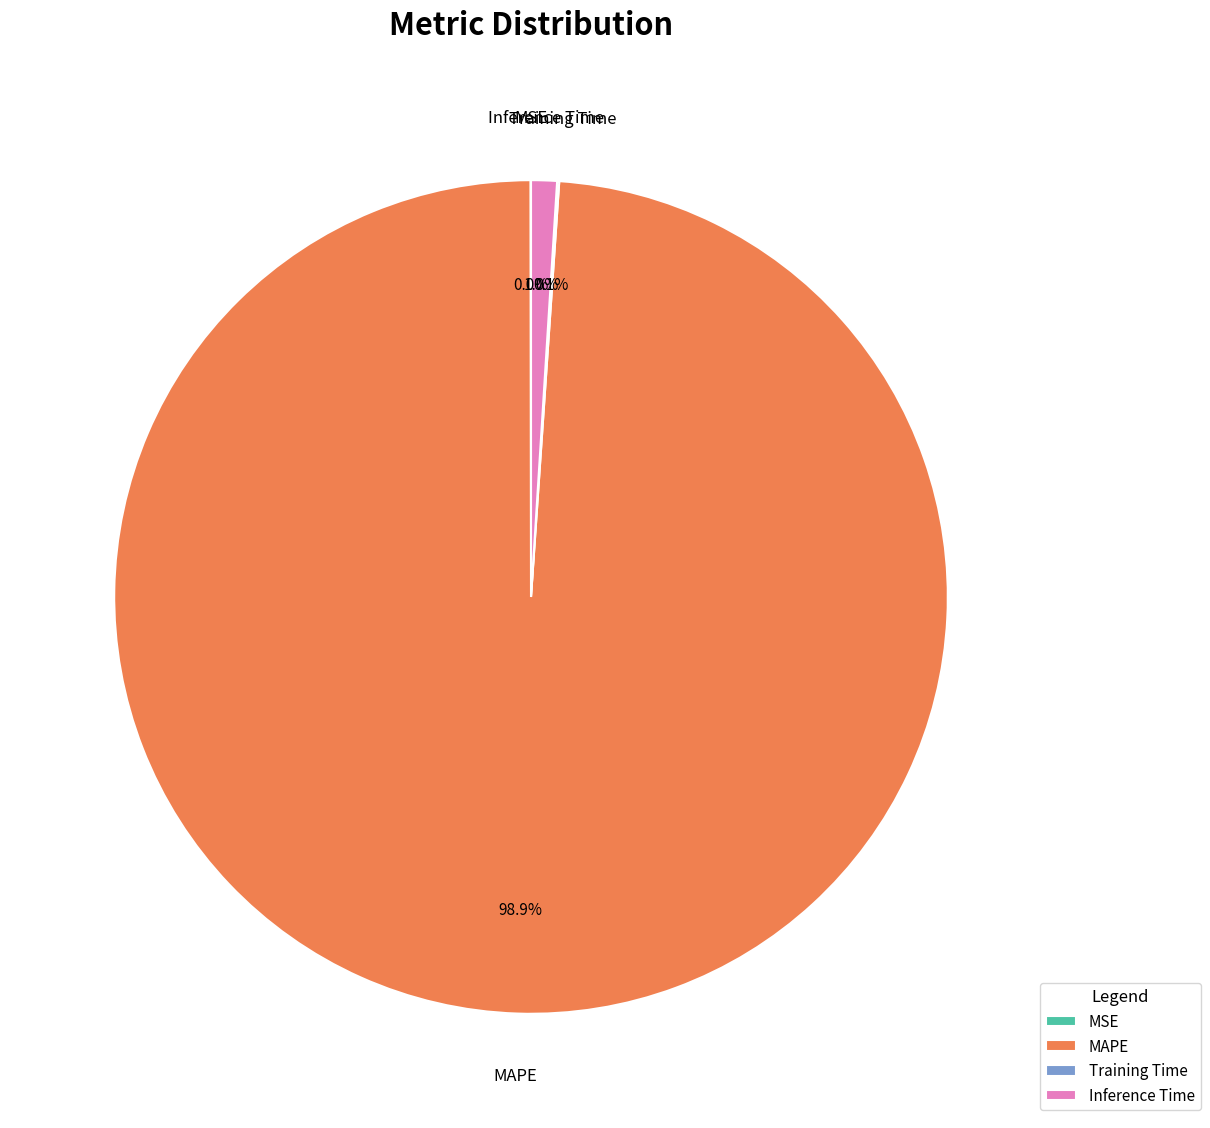

Combined, what portion of the pie is MAPE and Inference Time?

99.9%